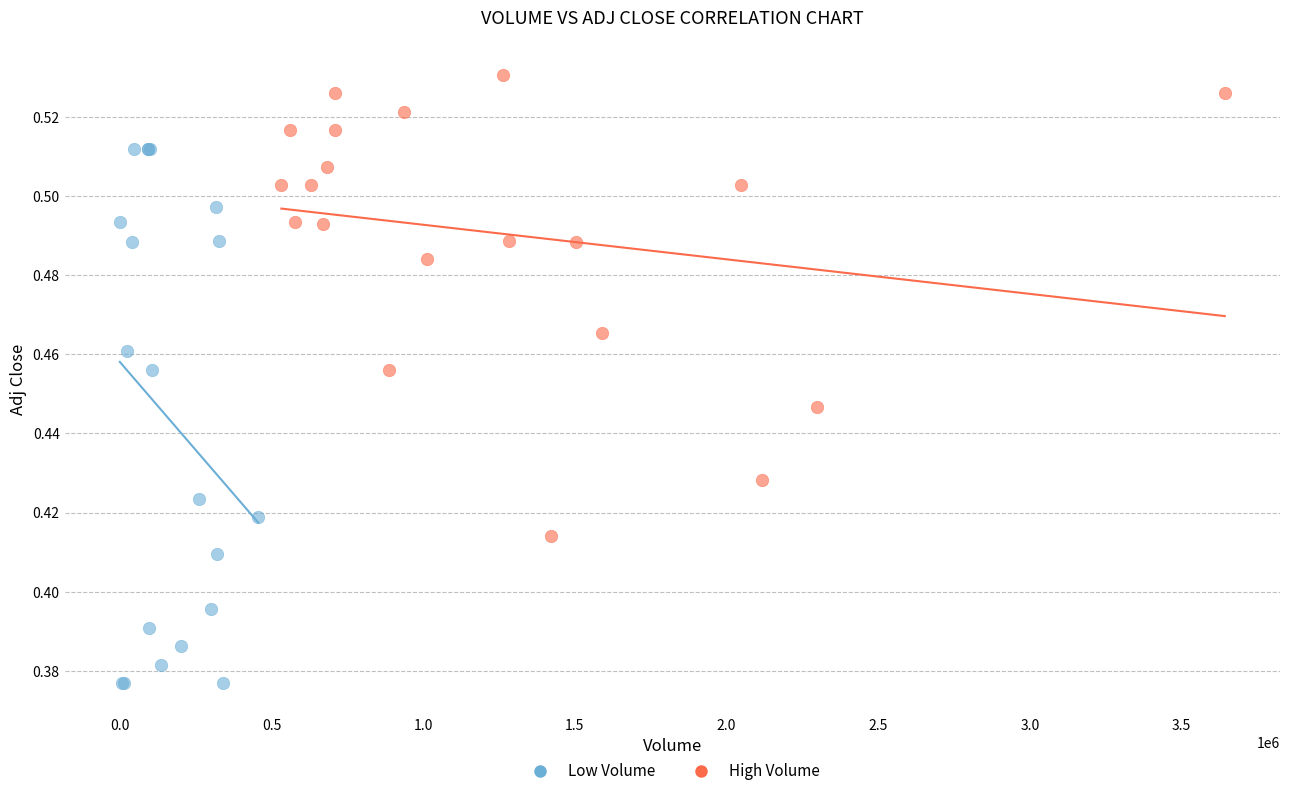

Which series contains the highest Y value?

High Volume